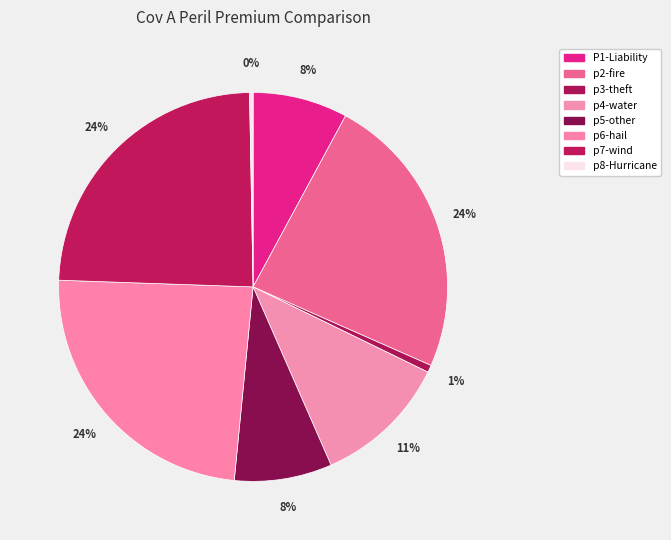

Combined, do p3-theft and p6-hail account for over 50%?

No